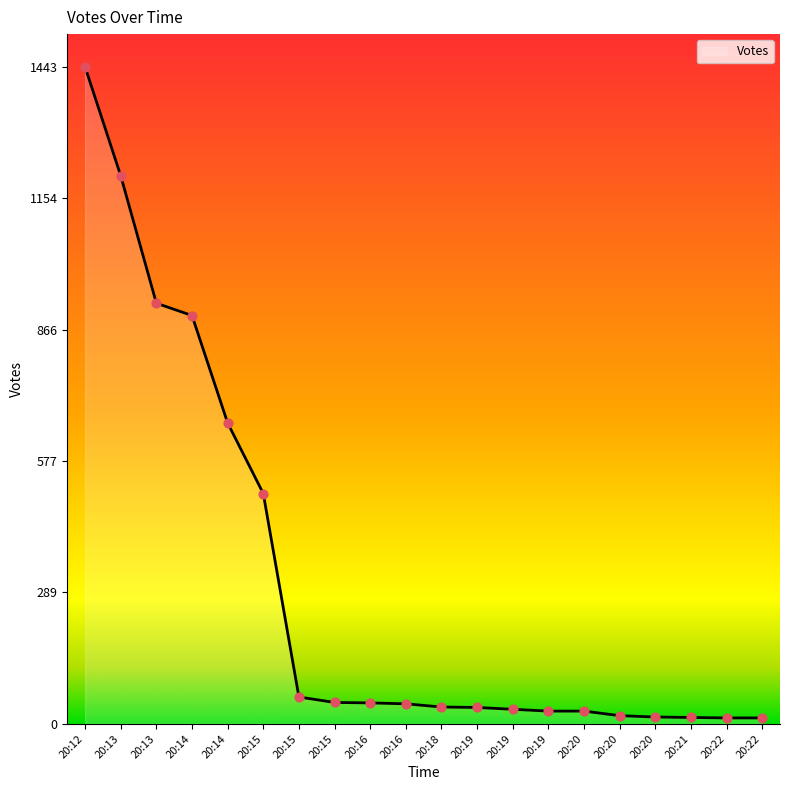

Does the chart have visible grid lines?

No